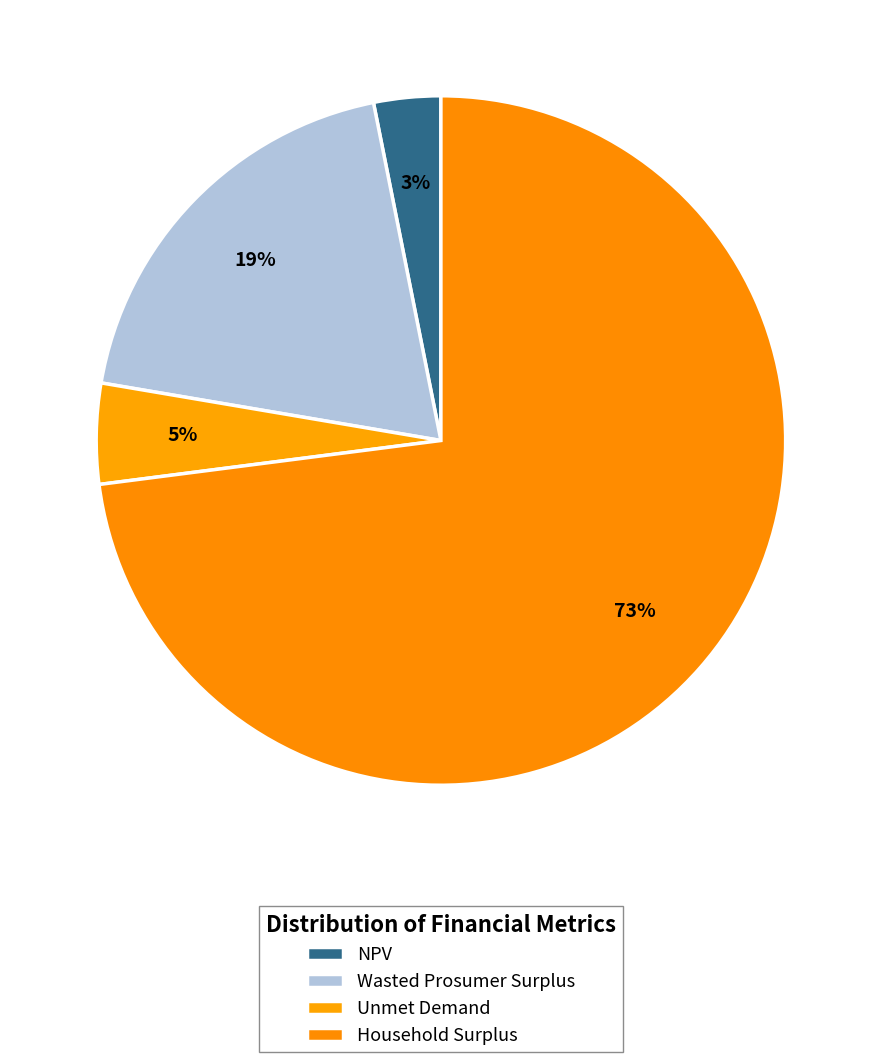

How many slices are in this pie chart?

4